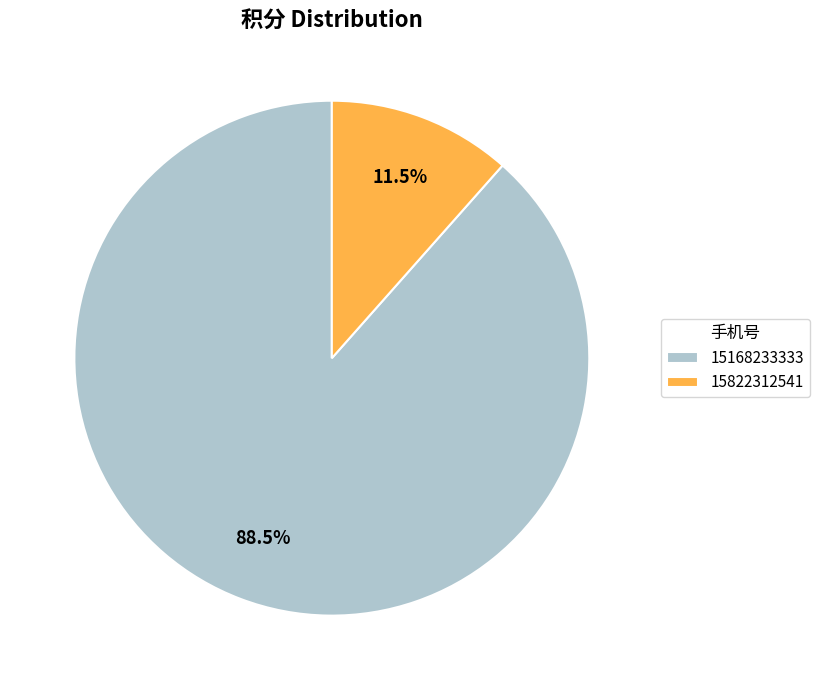

Which has a higher value, 15822312541 or 15168233333?

15168233333